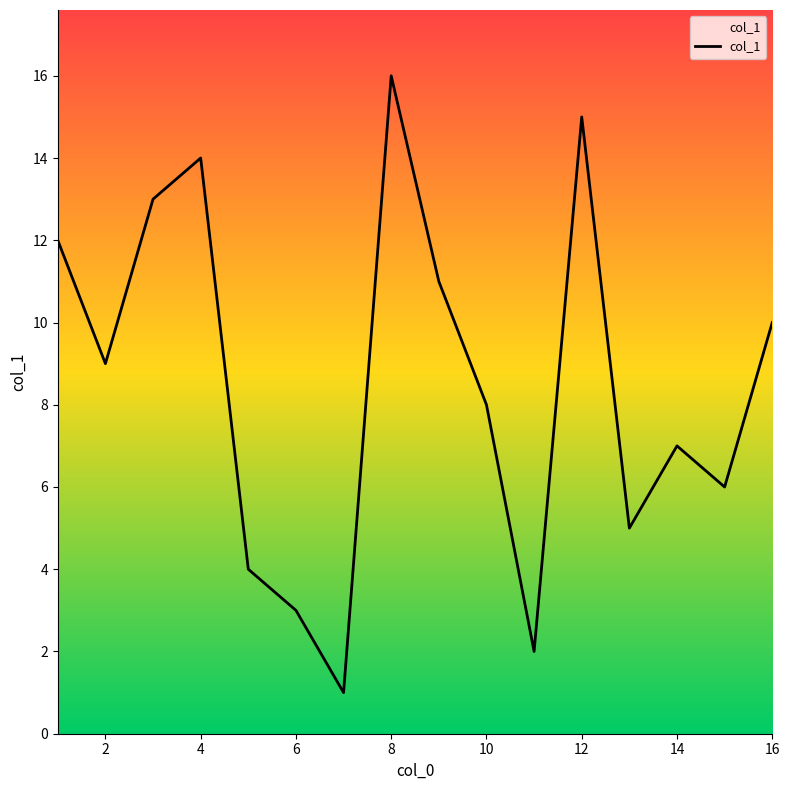

What is the greatest value displayed?

16